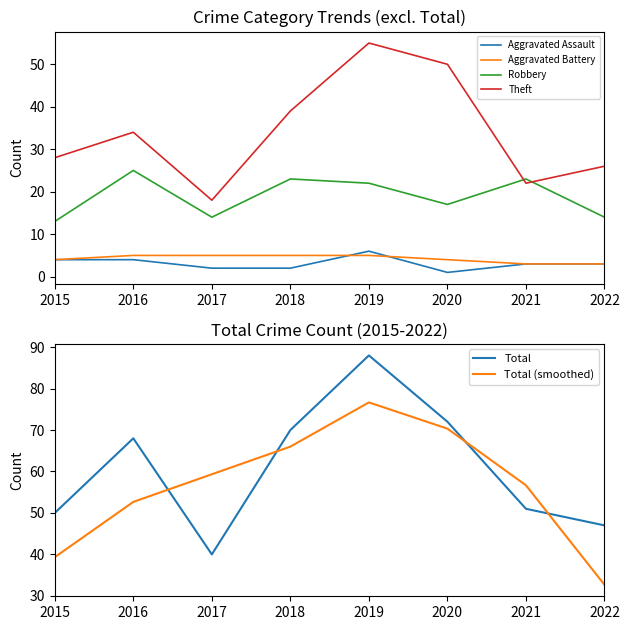

At which category does Theft reach its first local peak?

2016